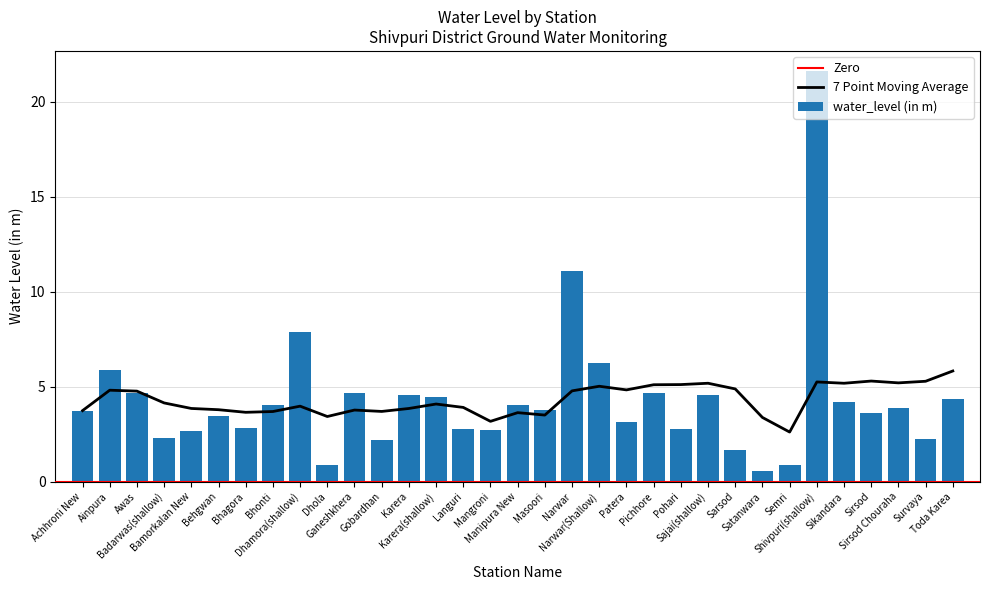

What is the ratio of the value at Ganeshkhera to the value at Mangroni?

1.7